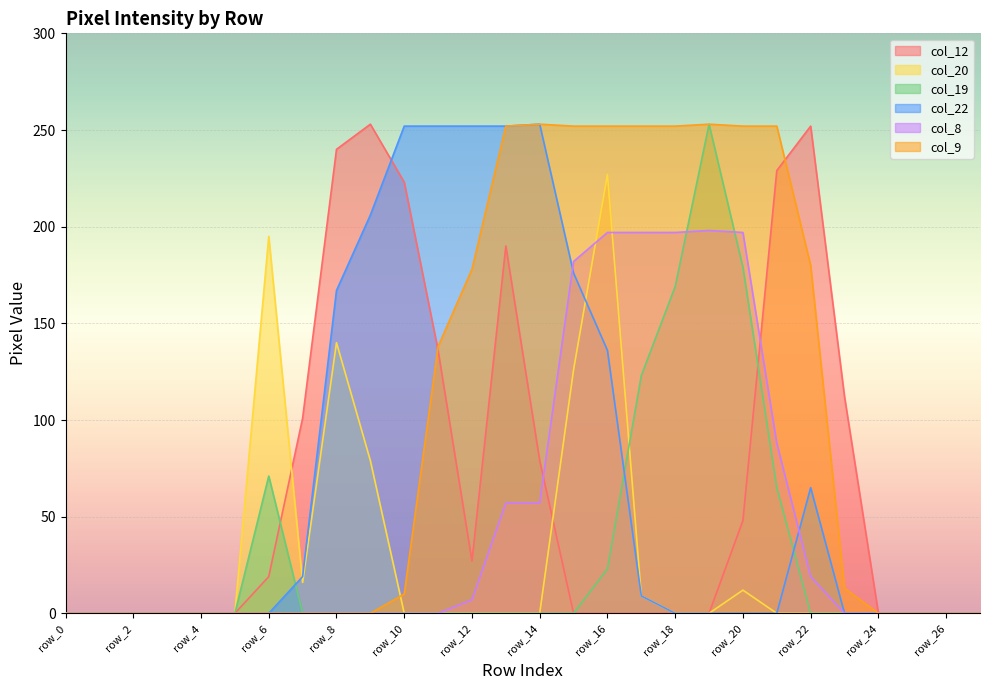

Reading left to right, list all the values displayed in this chart.

col_12: row_0=0	row_1=0	row_2=0	row_3=0	row_4=0	row_5=0	row_6=19	row_7=101	row_8=240	row_9=253	row_10=223	row_11=136	row_12=27	row_13=190	row_14=79	row_15=0	row_16=0	row_17=0	row_18=0	row_19=0	row_20=48	row_21=229	row_22=252	row_23=112	row_24=0	row_25=0	row_26=0	row_27=0
col_20: row_0=0	row_1=0	row_2=0	row_3=0	row_4=0	row_5=0	row_6=195	row_7=16	row_8=140	row_9=79	row_10=0	row_11=0	row_12=0	row_13=0	row_14=0	row_15=126	row_16=227	row_17=9	row_18=0	row_19=0	row_20=12	row_21=0	row_22=0	row_23=0	row_24=0	row_25=0	row_26=0	row_27=0
col_19: row_0=0	row_1=0	row_2=0	row_3=0	row_4=0	row_5=0	row_6=71	row_7=0	row_8=0	row_9=0	row_10=0	row_11=0	row_12=0	row_13=0	row_14=0	row_15=0	row_16=23	row_17=123	row_18=169	row_19=253	row_20=179	row_21=65	row_22=0	row_23=0	row_24=0	row_25=0	row_26=0	row_27=0
col_22: row_0=0	row_1=0	row_2=0	row_3=0	row_4=0	row_5=0	row_6=0	row_7=19	row_8=167	row_9=206	row_10=252	row_11=252	row_12=252	row_13=252	row_14=253	row_15=176	row_16=136	row_17=9	row_18=0	row_19=0	row_20=0	row_21=0	row_22=65	row_23=0	row_24=0	row_25=0	row_26=0	row_27=0
col_8: row_0=0	row_1=0	row_2=0	row_3=0	row_4=0	row_5=0	row_6=0	row_7=0	row_8=0	row_9=0	row_10=0	row_11=0	row_12=7	row_13=57	row_14=57	row_15=182	row_16=197	row_17=197	row_18=197	row_19=198	row_20=197	row_21=88	row_22=19	row_23=0	row_24=0	row_25=0	row_26=0	row_27=0
col_9: row_0=0	row_1=0	row_2=0	row_3=0	row_4=0	row_5=0	row_6=0	row_7=0	row_8=0	row_9=0	row_10=10	row_11=138	row_12=178	row_13=252	row_14=253	row_15=252	row_16=252	row_17=252	row_18=252	row_19=253	row_20=252	row_21=252	row_22=180	row_23=13	row_24=0	row_25=0	row_26=0	row_27=0